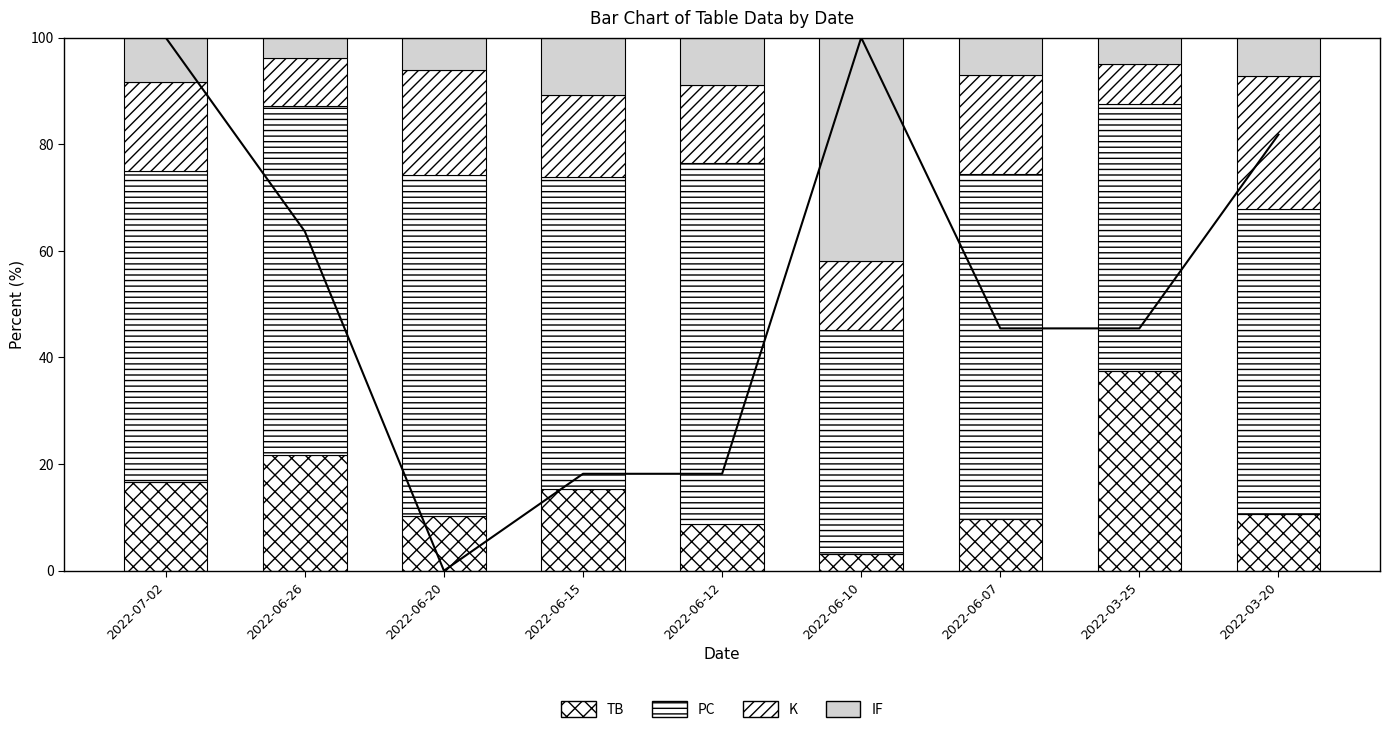

Which series has the largest range (max minus min)?

IF